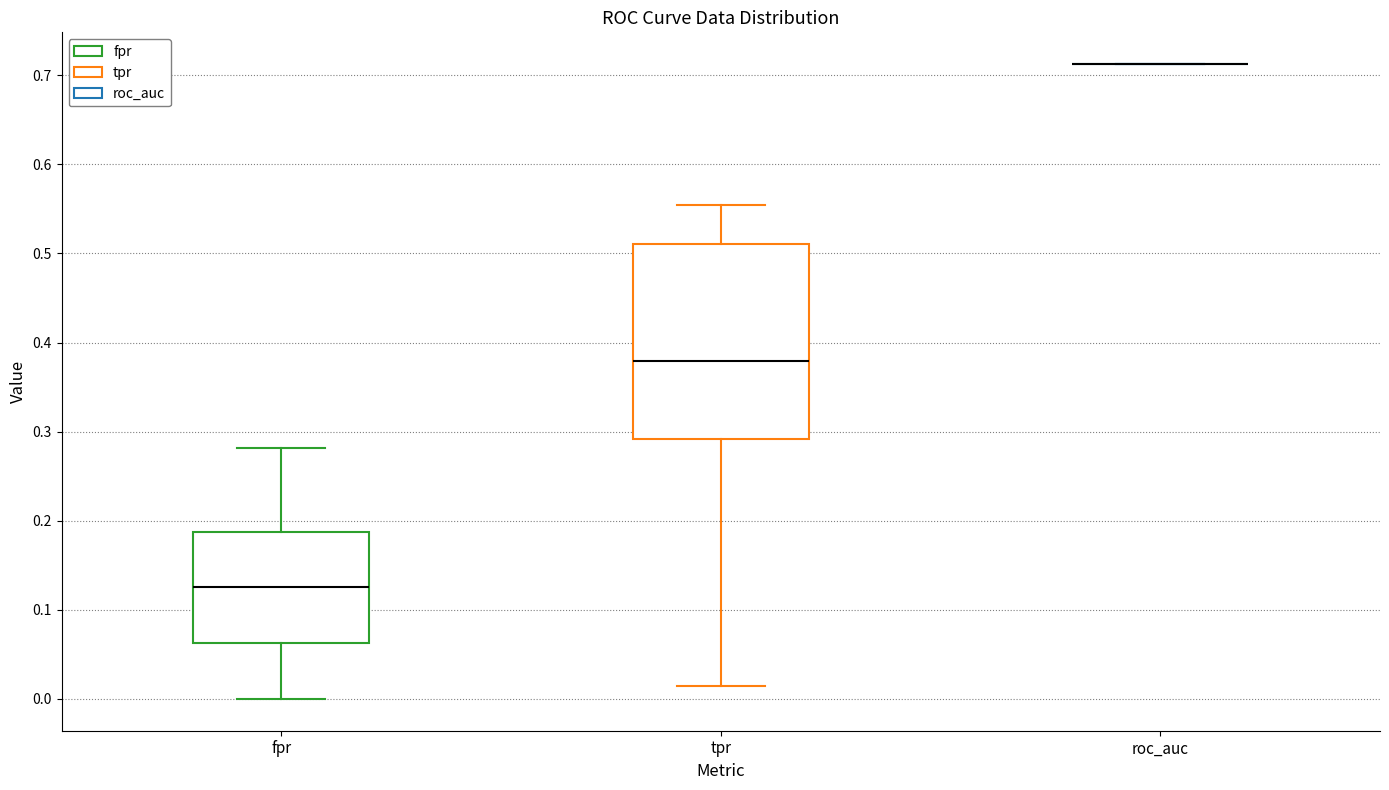

Which box is the tallest, from its lower edge to its upper edge?

tpr